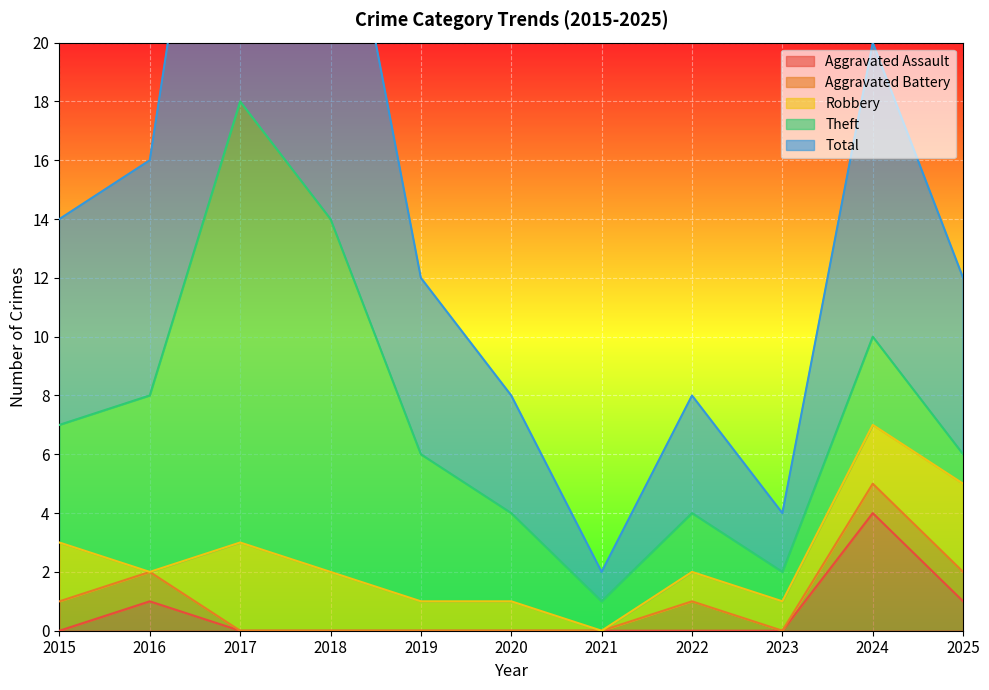

What is the highest value of the Aggravated Assault series?

4